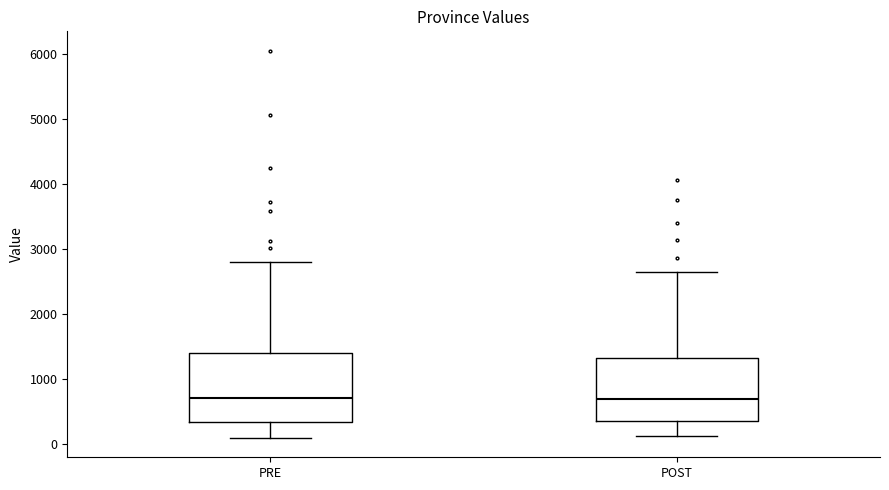

Reading left to right, transcribe this box plot: for each box, give where its median line is, the range the box spans, and where its two whiskers end, as read against the y-axis. The values are not printed on the chart, so give them approximately, as read against the axis.

PRE: median 700, box 300 to 1400, whiskers 100 to 2800
POST: median 700, box 300 to 1300, whiskers 100 to 2600